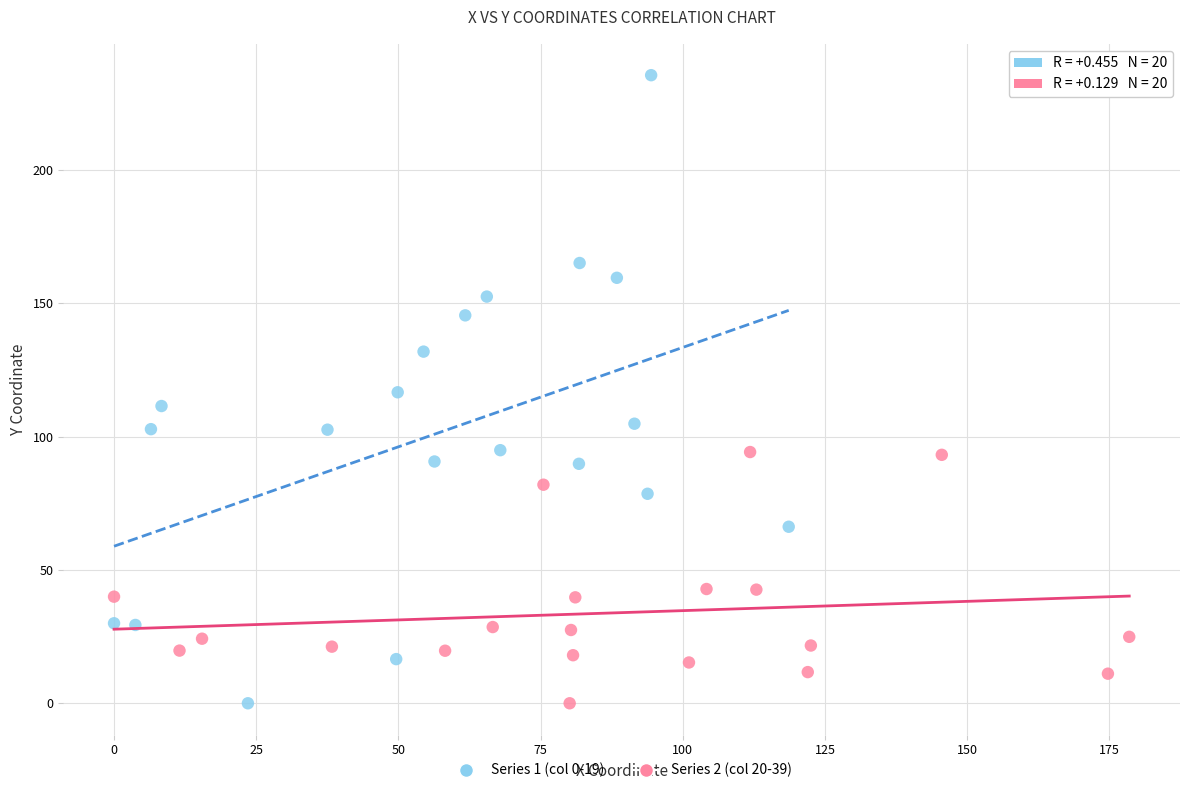

Which series has the widest spread of Y values?

Series 1 (col 0-19)